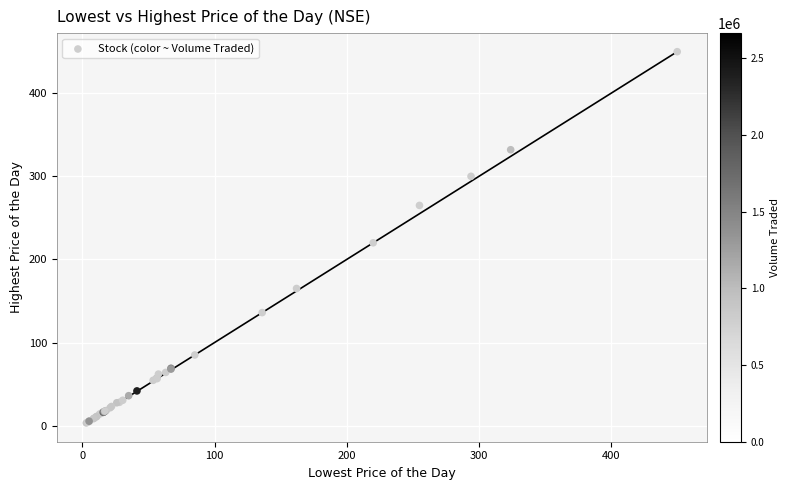

What Y value in the scatter plot is closest to 226?

220.0